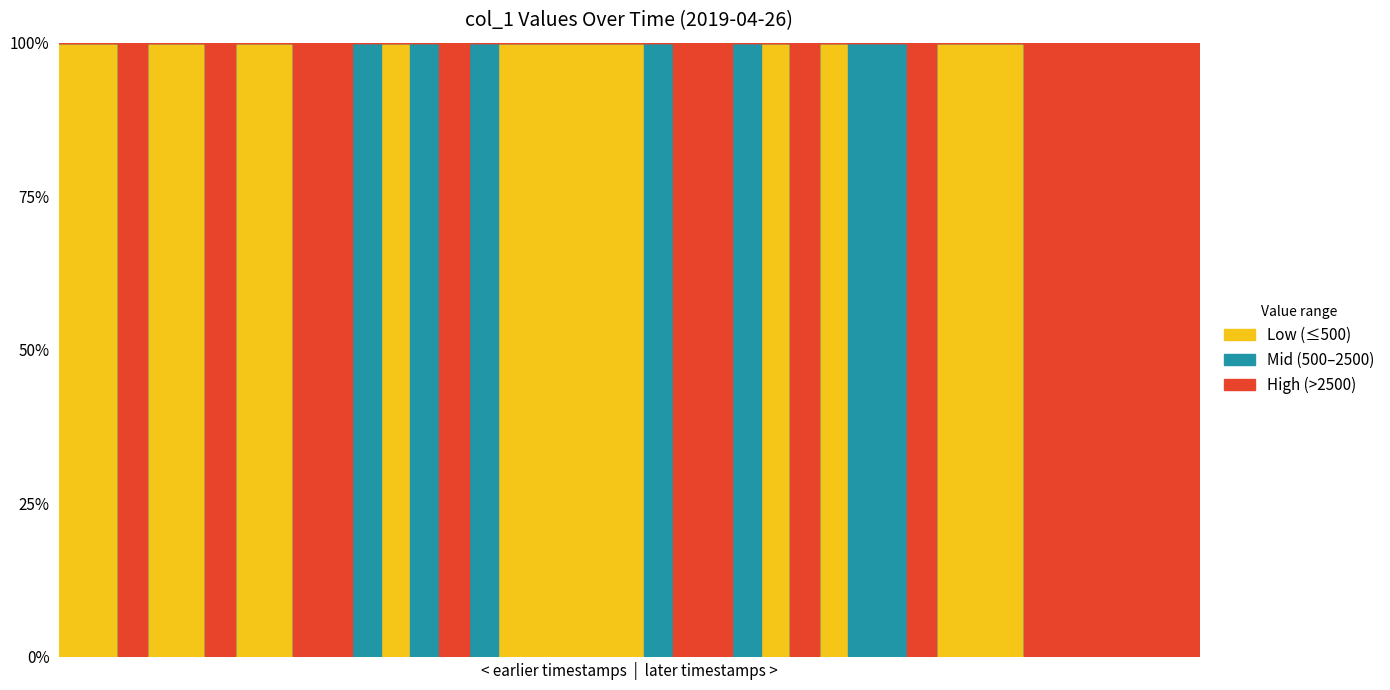

Reading left to right, transcribe all the data shown in this chart.

199.4	8.0	0.0	294.7	205.3	3384.6	176.5	35.9	3596.2	3282.3	667.8	87.1	938.2	3601.5	777.3	1.0	207.3	309.3	322.8	483.7	934.8	3014.1	4462.9	1981.6	192.4	2904.0	4.6	2341.3	995.9	3599.2	196.5	157.7	185.0	3294.4	2764.0	2881.6	3619.0	4430.5	3273.2	3609.1